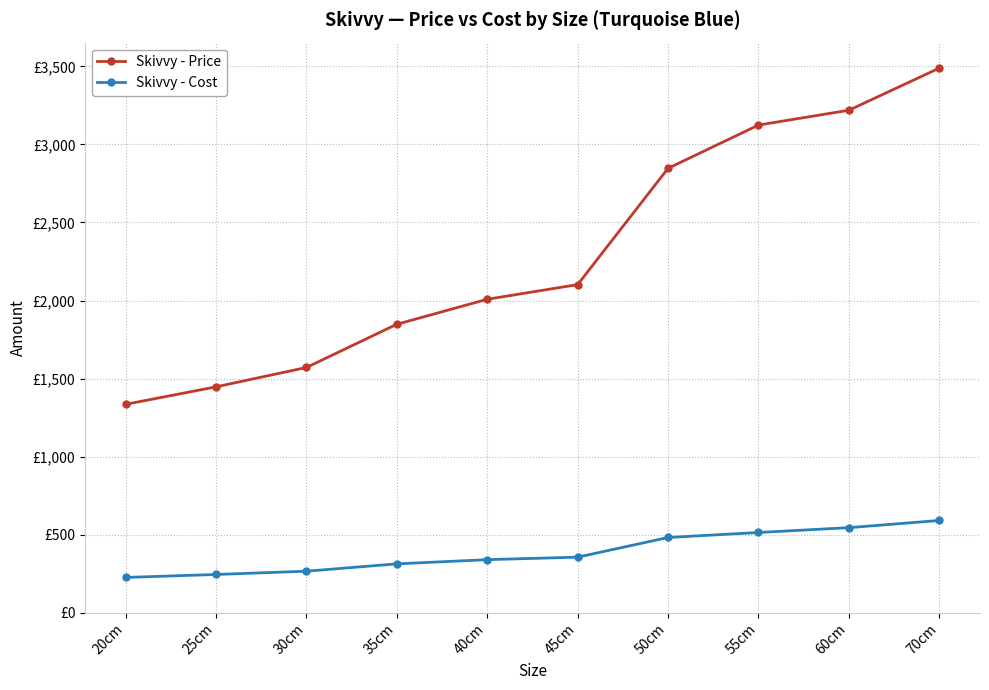

True or false: Skivvy - Price and Skivvy - Cost intersect in this chart.

False